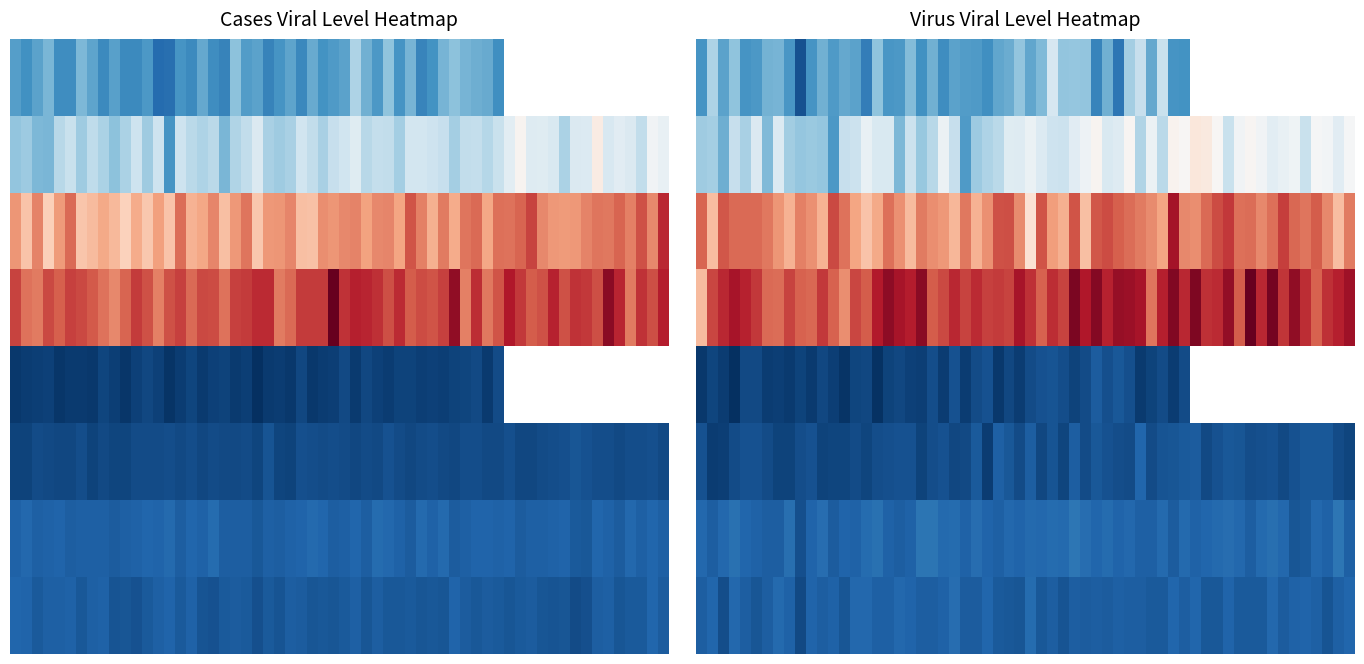

What is the difference between the maximum and second lowest values?

20.5